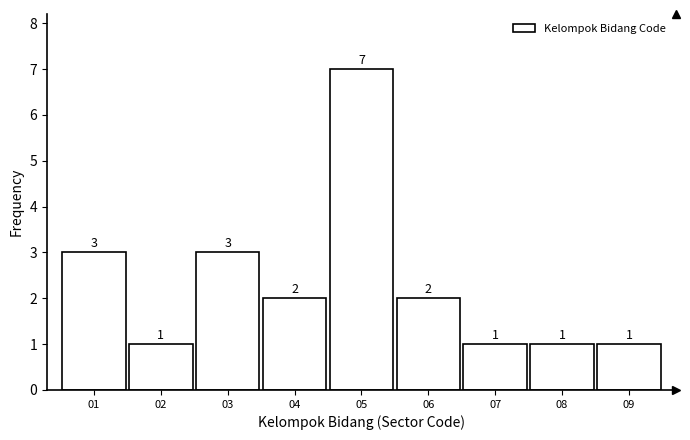

Reading right to left, list all the values displayed in this chart.

1	1	1	2	7	2	3	1	3